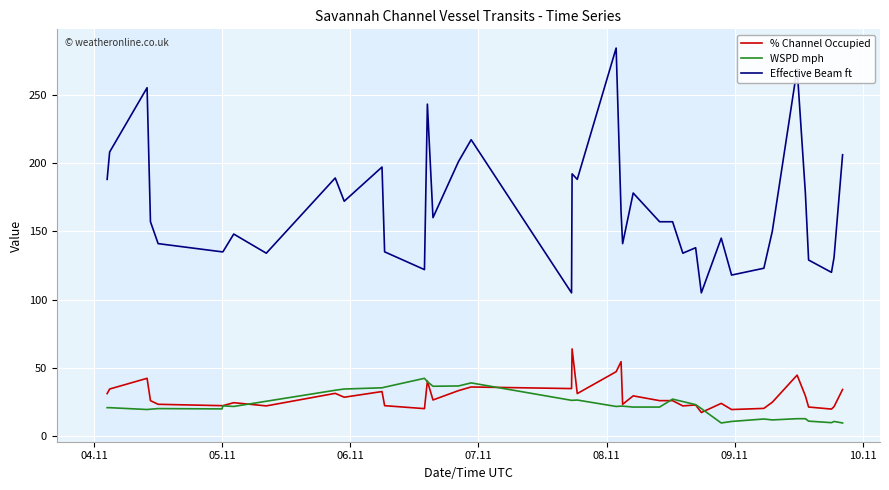

Which series has the largest total across all categories?

Effective Beam ft